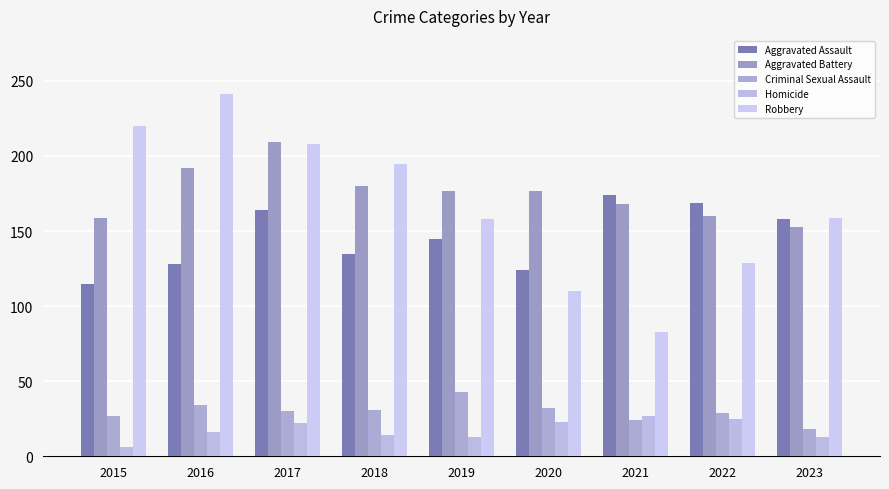

How many bars are there in total?

45